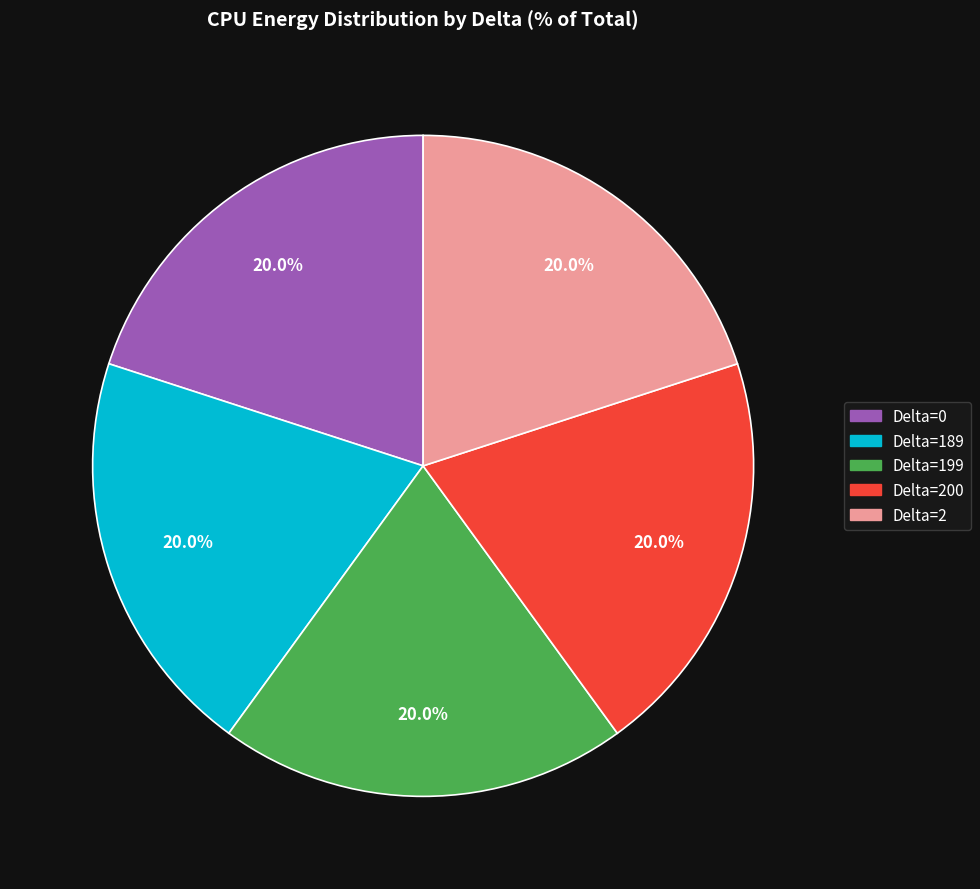

Is there any slice that represents more than half of the pie?

No